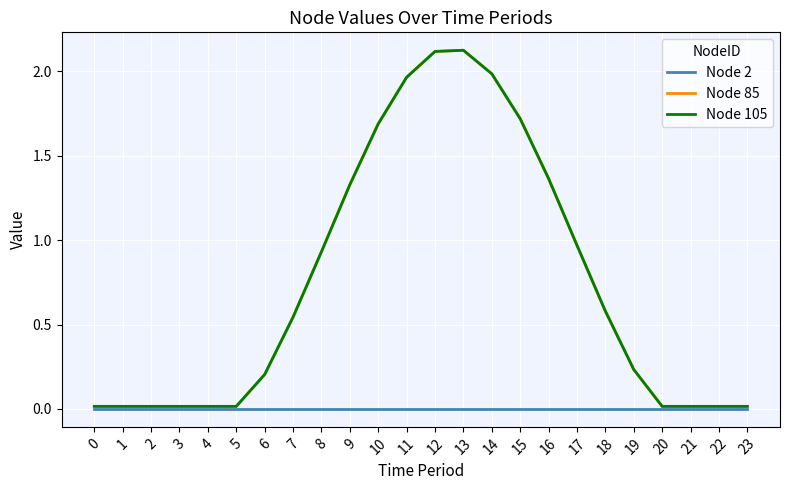

Is the value of Node 2 at 13 greater than the value of Node 105 at 9?

No